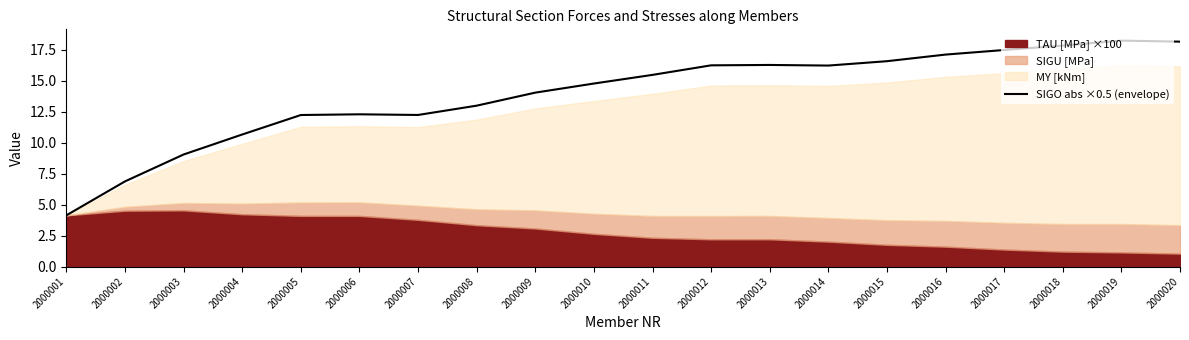

Where is the first local minimum?

2000007